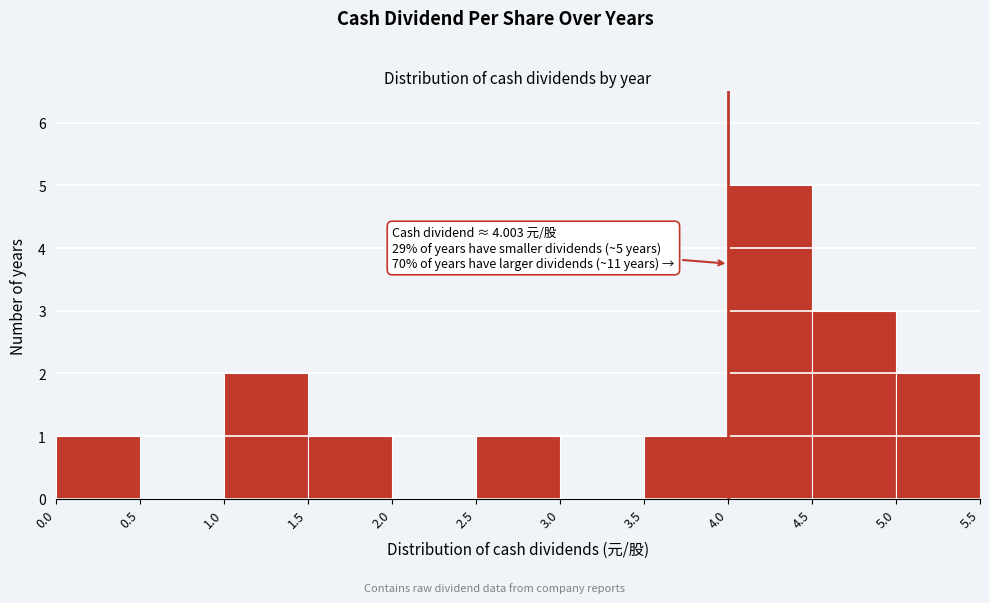

Over which range of the x-axis is the bar tallest?

4.0 to 4.5